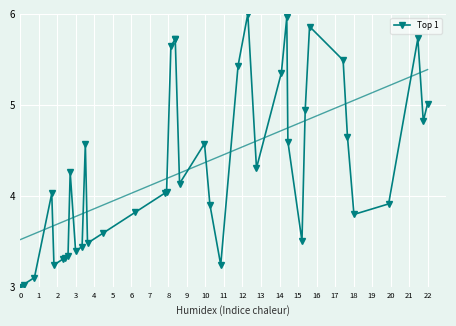

At which category does the data reach its first local valley?

4